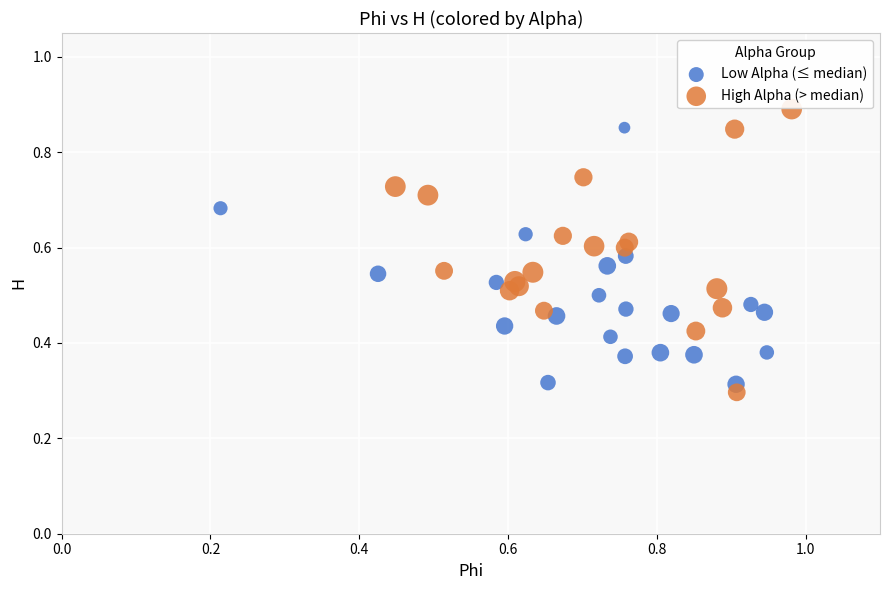

Which series has the largest Y range (max minus min)?

High Alpha (> median)